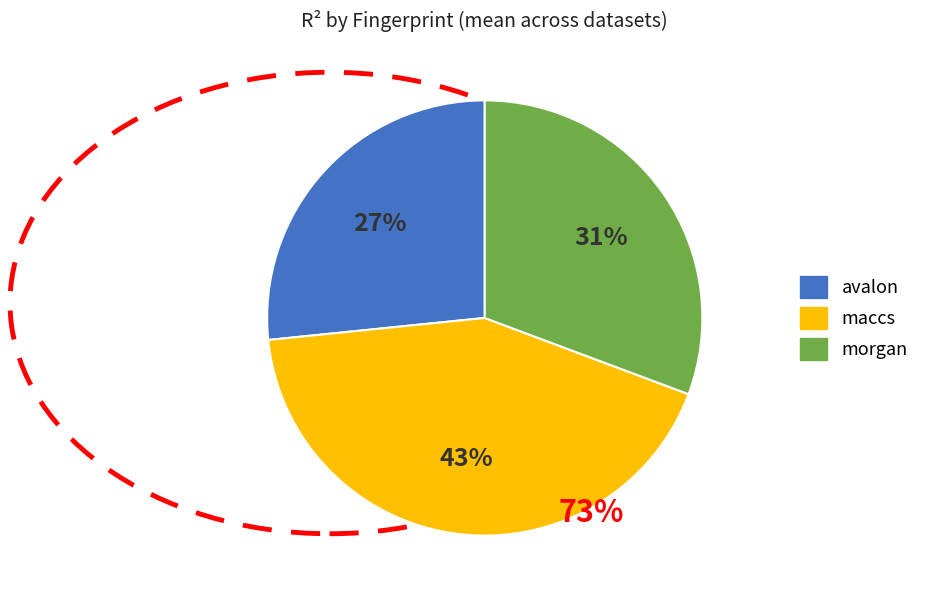

The maccs slice represents 33% of the pie. True or false?

False